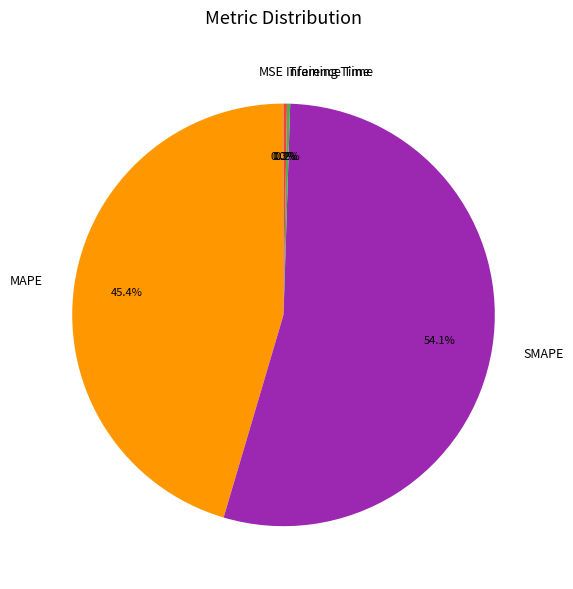

To the nearest percent, what is the difference between the largest and smallest slice percentages?

54%